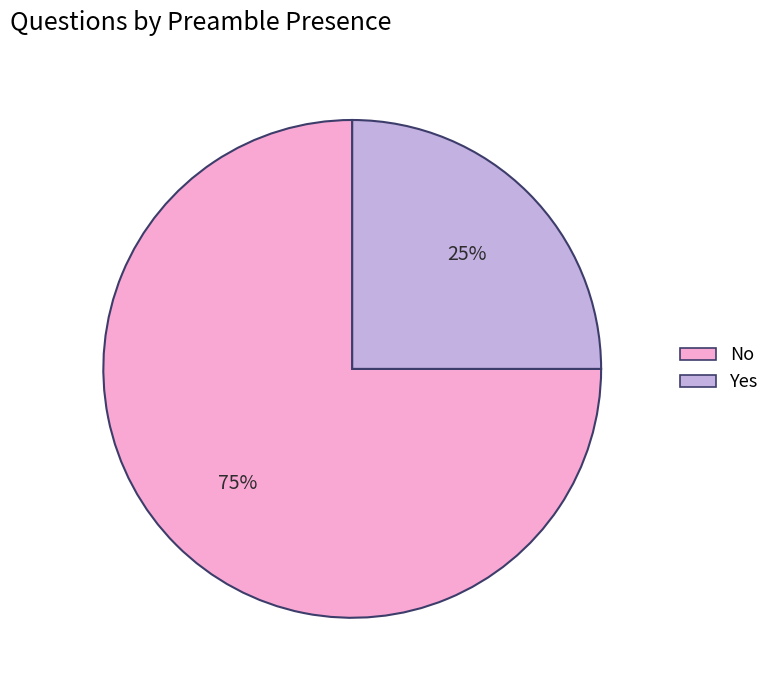

What is the smallest slice in the pie chart?

Yes